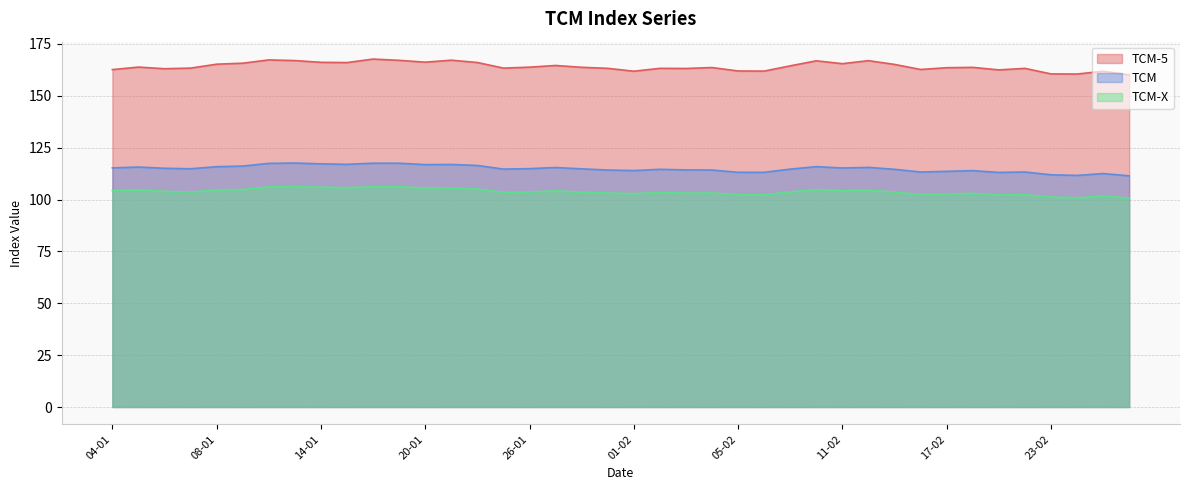

How many data points in TCM-X are above 103?

28